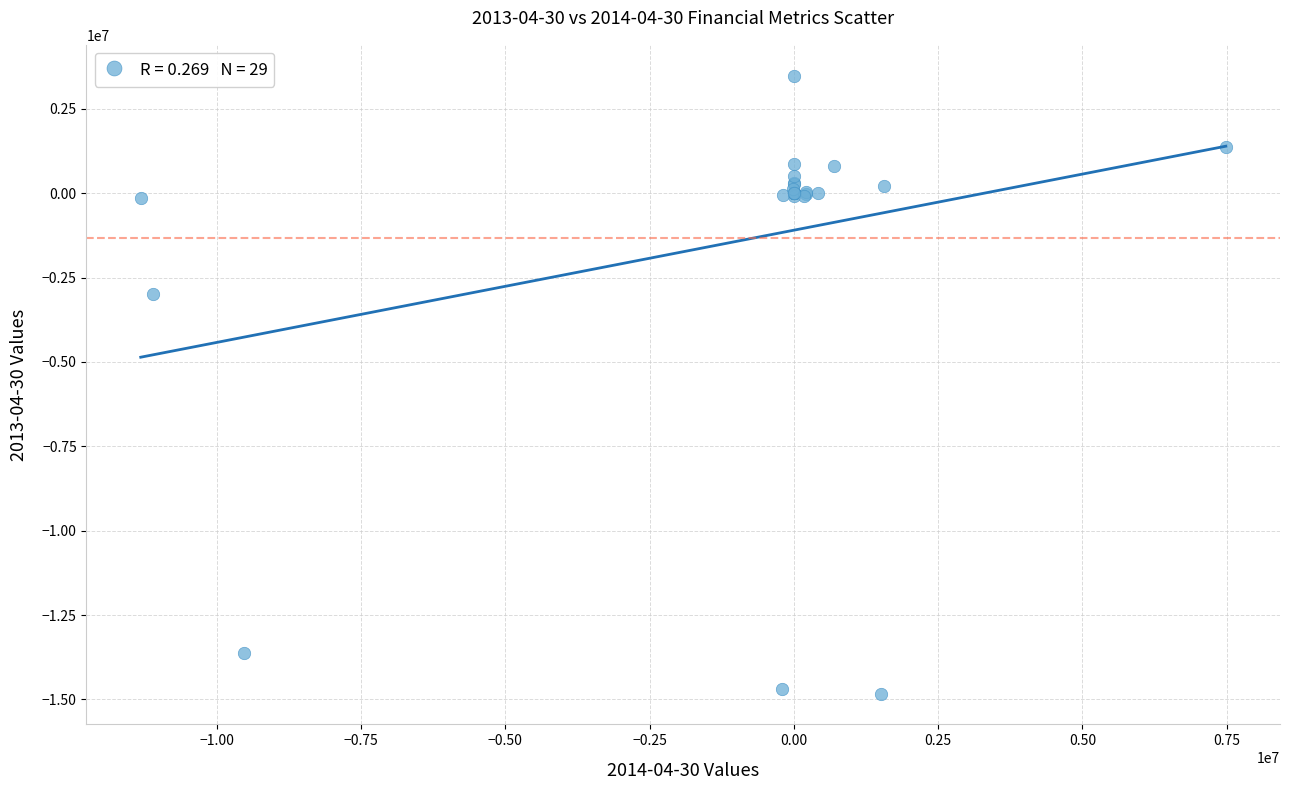

What Y value in the scatter plot is closest to -5671350?

-2980672.0